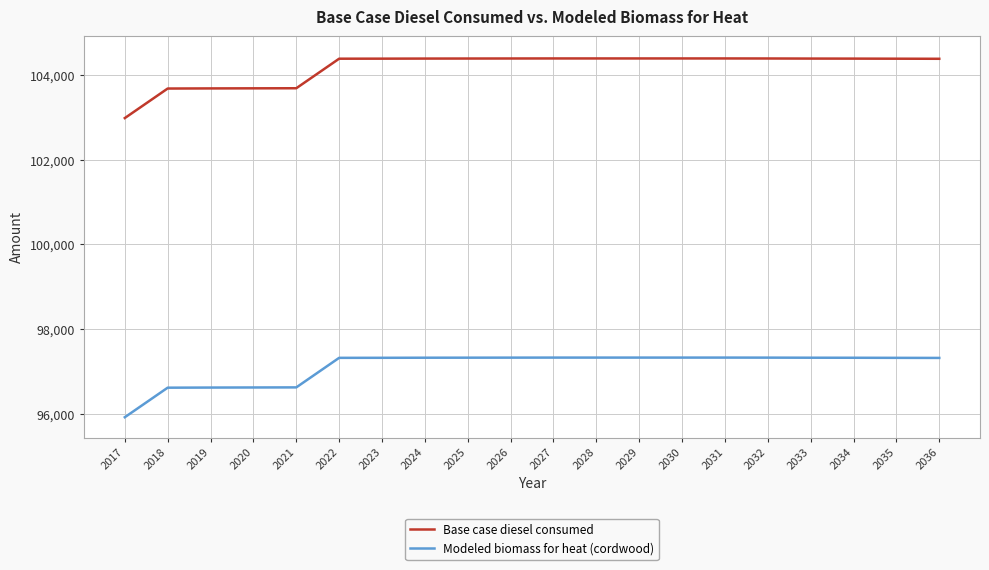

Does the chart display data point markers on the line(s)?

No